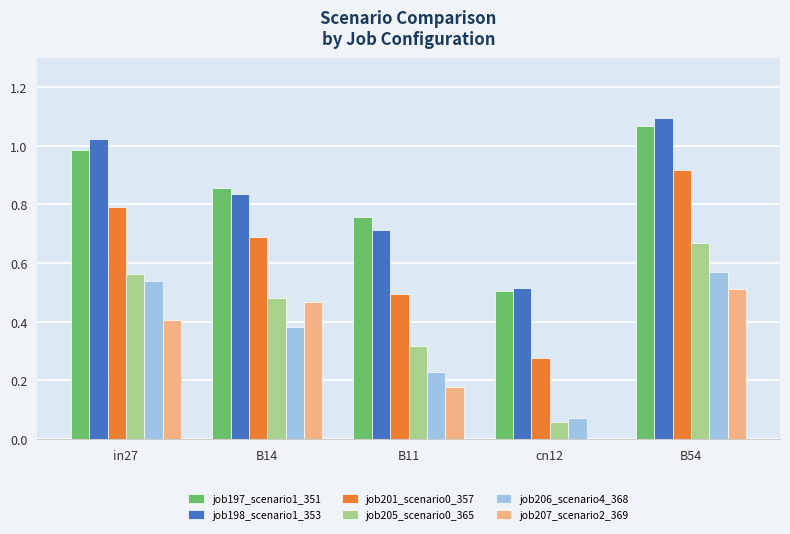

What are all the series names shown in the legend?

job197_scenario1_351, job198_scenario1_353, job201_scenario0_357, job205_scenario0_365, job206_scenario4_368, job207_scenario2_369